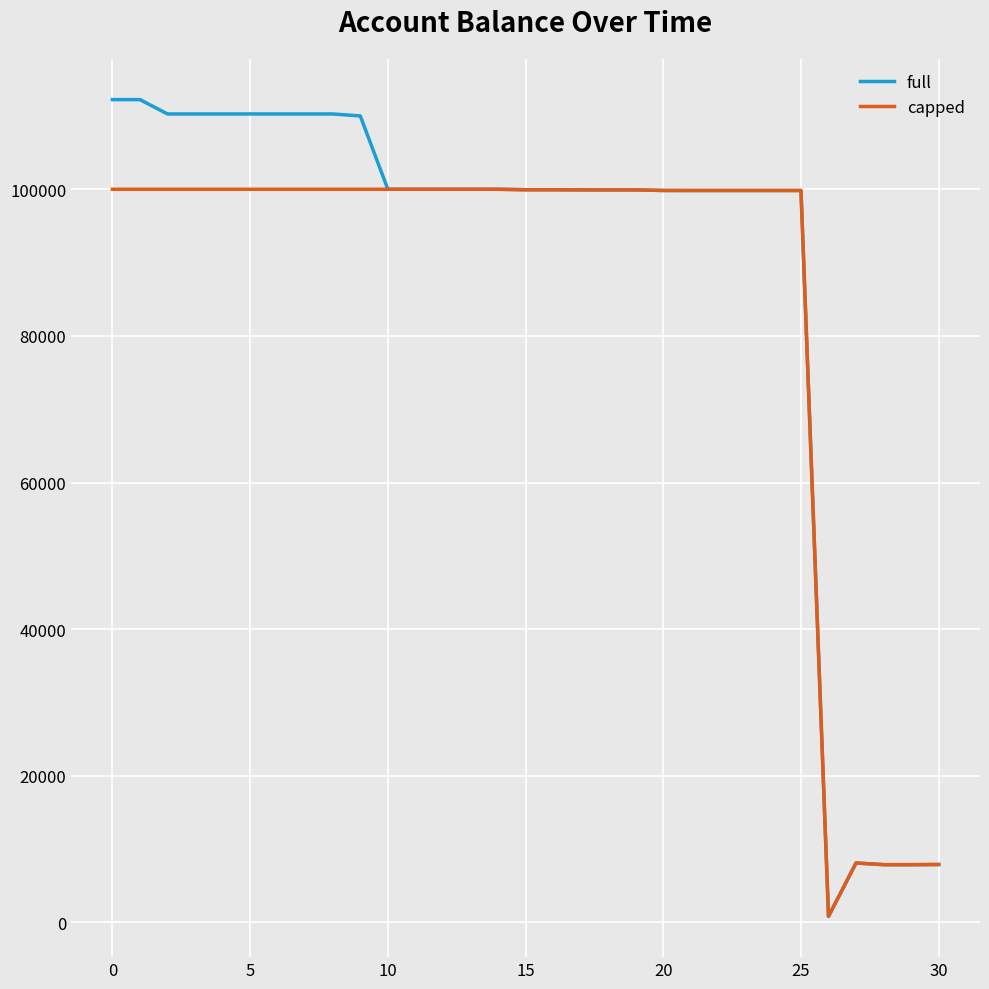

True or false: full has more than 1 interior local peaks.

True